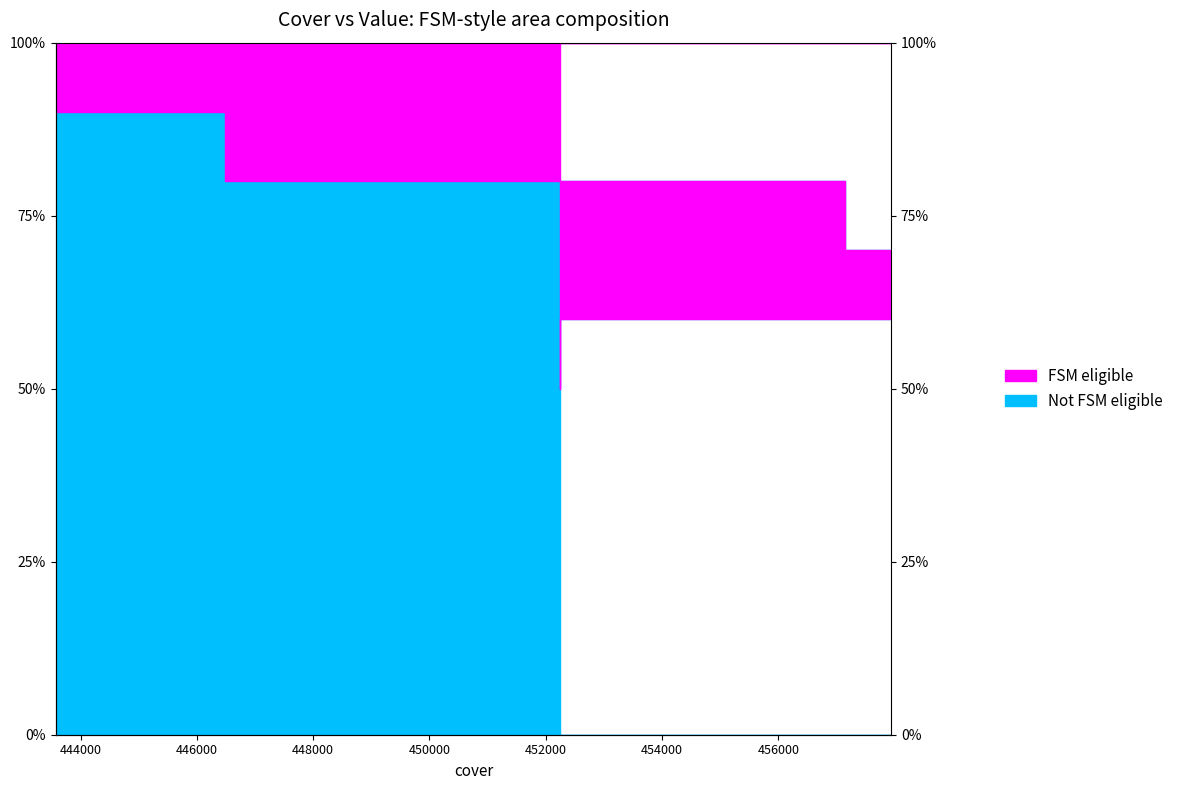

True or false: the data has more than 1 interior local peaks.

False